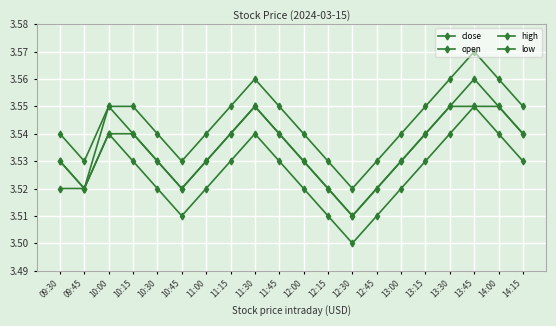

How many data points does each series have?

20